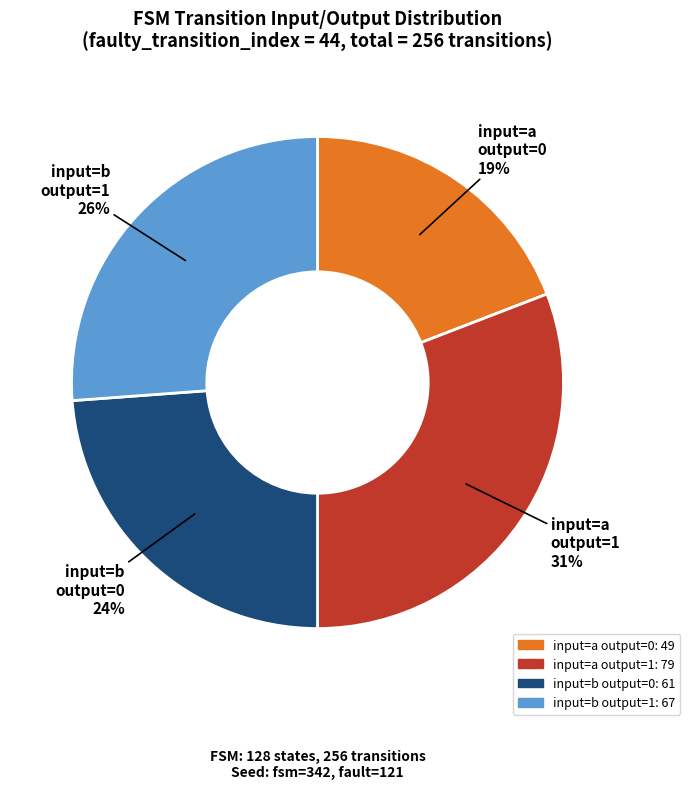

To the nearest percent, what is the average slice percentage?

25%